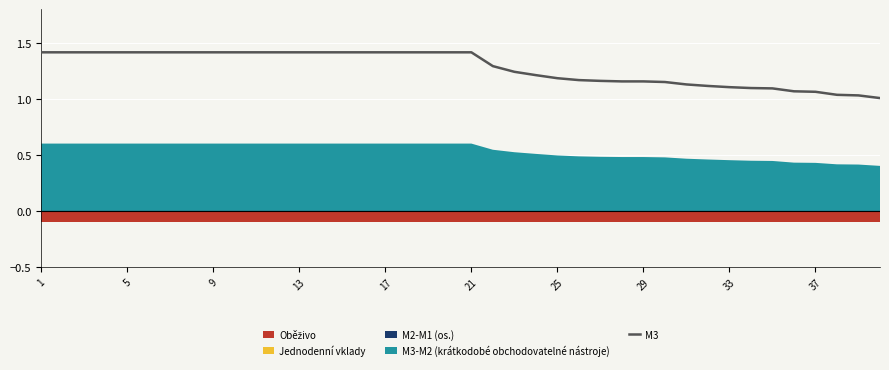

The M3 series shows 1.4 at 1. True or false?

True